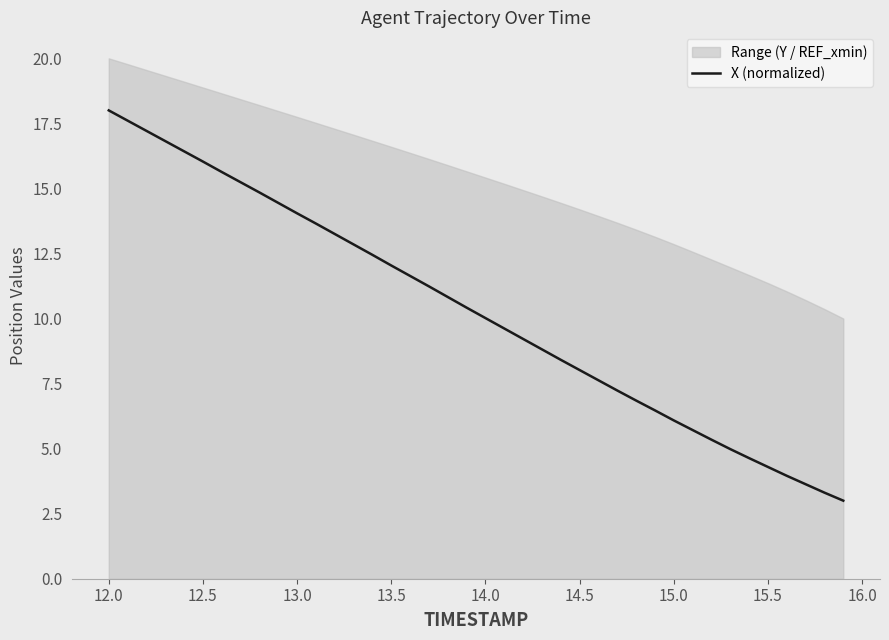

True or false: X (normalized) has a value of 18.0 at 12.0.

True